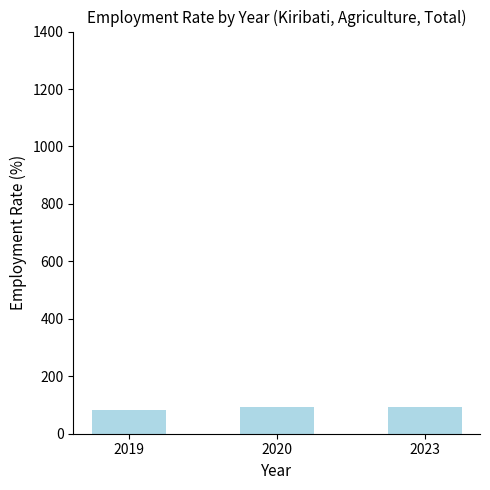

What is the difference between the maximum and minimum values?

11.9